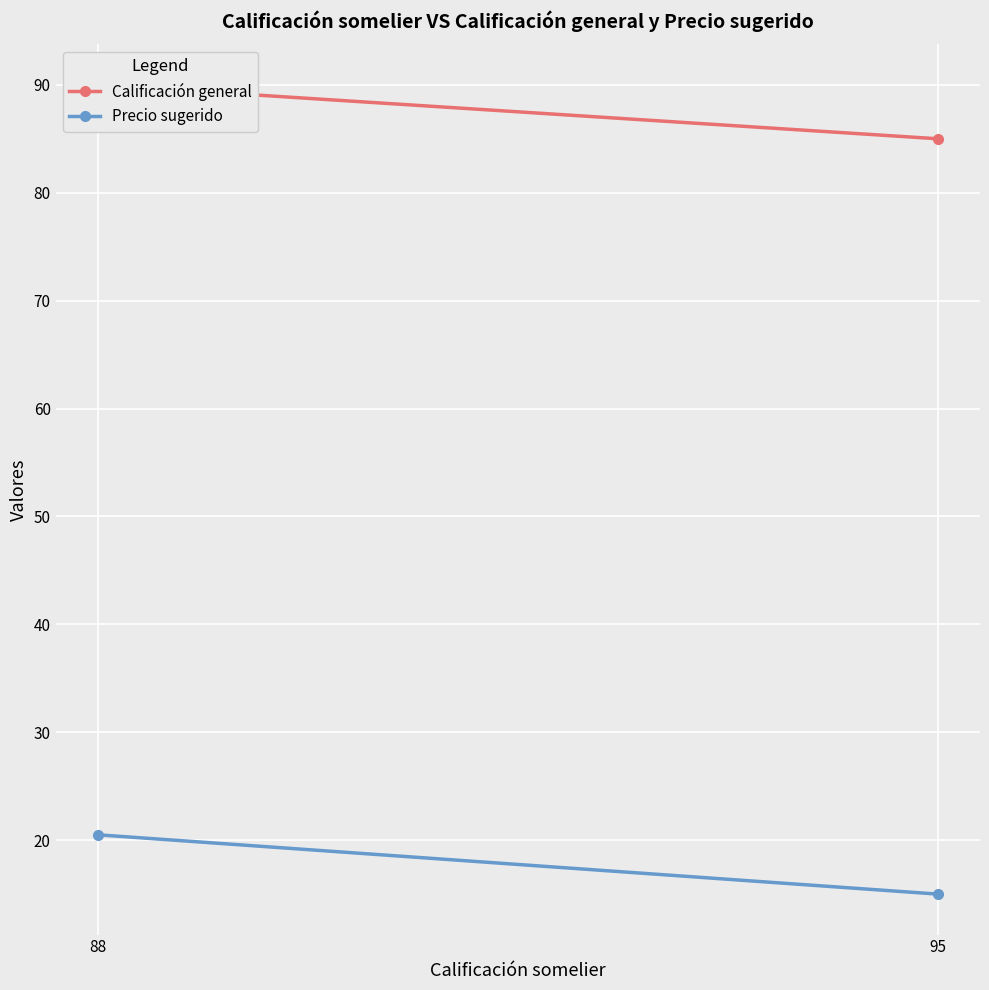

Reading right to left, transcribe all the data shown in this chart.

Calificación general: 85.0	90.0
Precio sugerido: 15.0	20.5